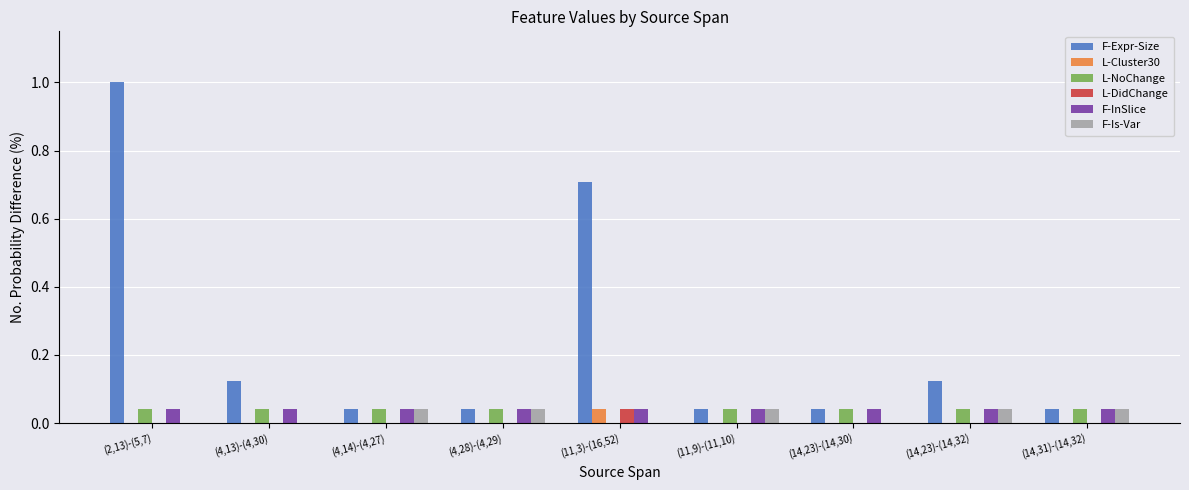

Which series has the largest total across all categories?

F-Expr-Size